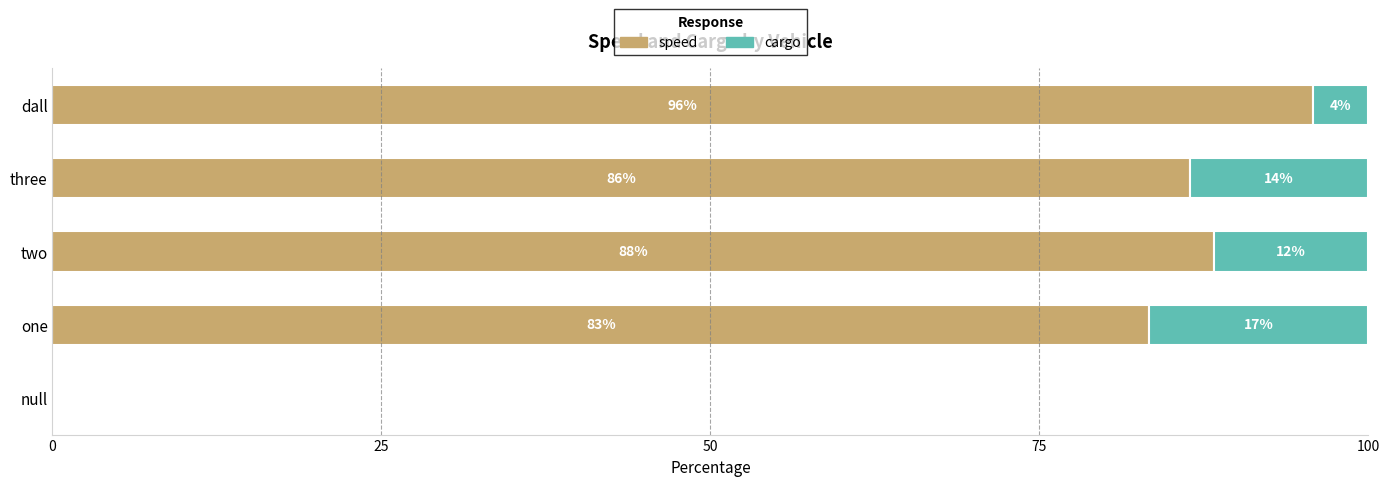

Where is speed nearest to the value 47?

one